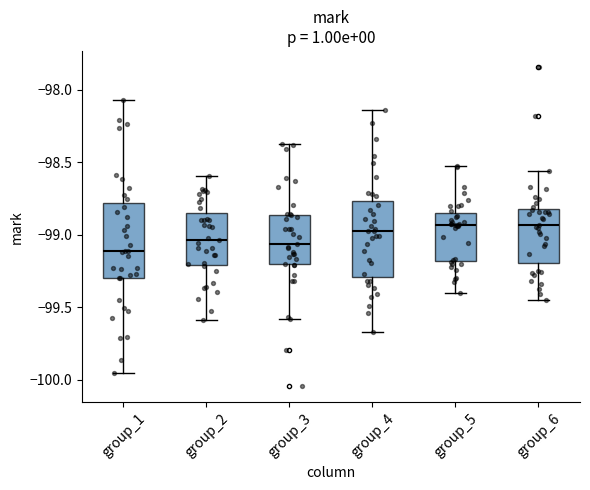

Where is the upper edge of the box for group_2 on the y-axis? The values are not printed on the chart, so give them approximately, as read against the axis.

-98.85